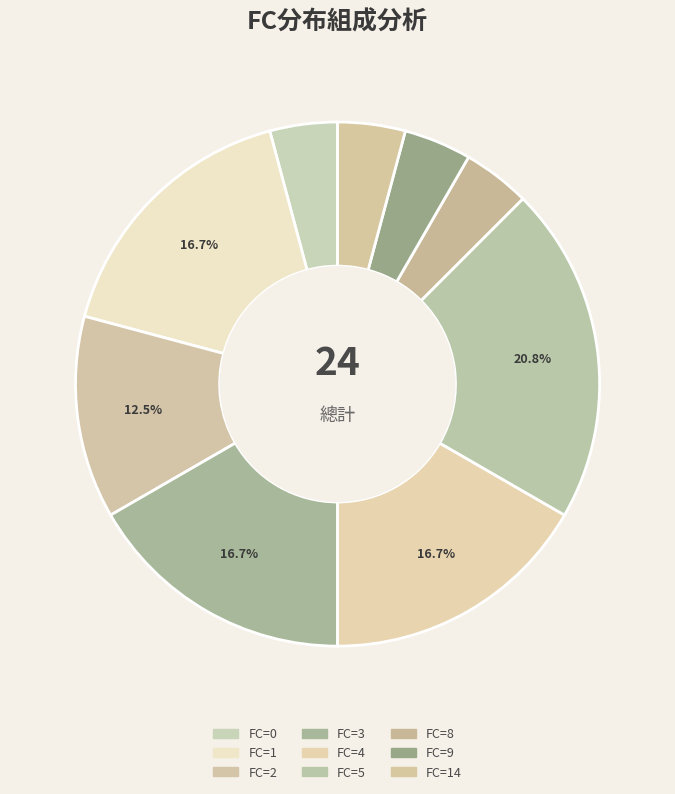

Does any single category account for the majority?

No